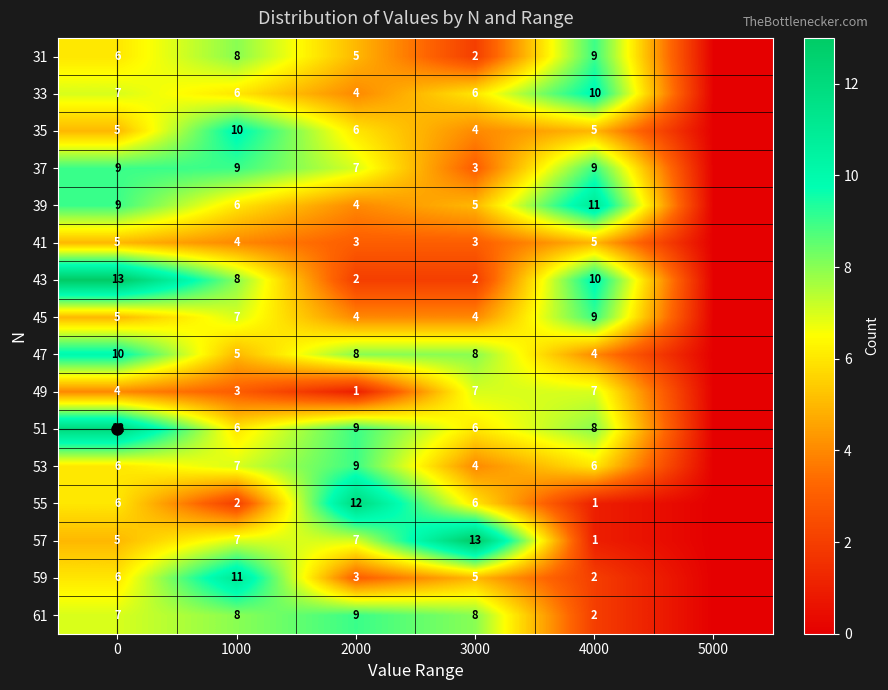

Which series has the widest spread of values?

row_6